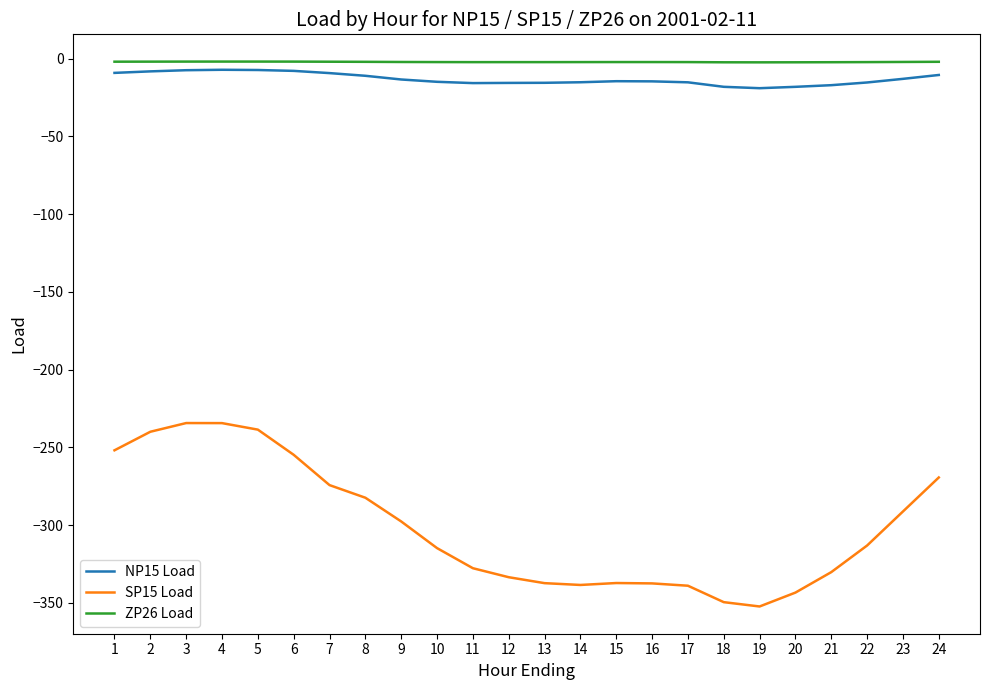

How many values in the ZP26 Load series are below -2?

17